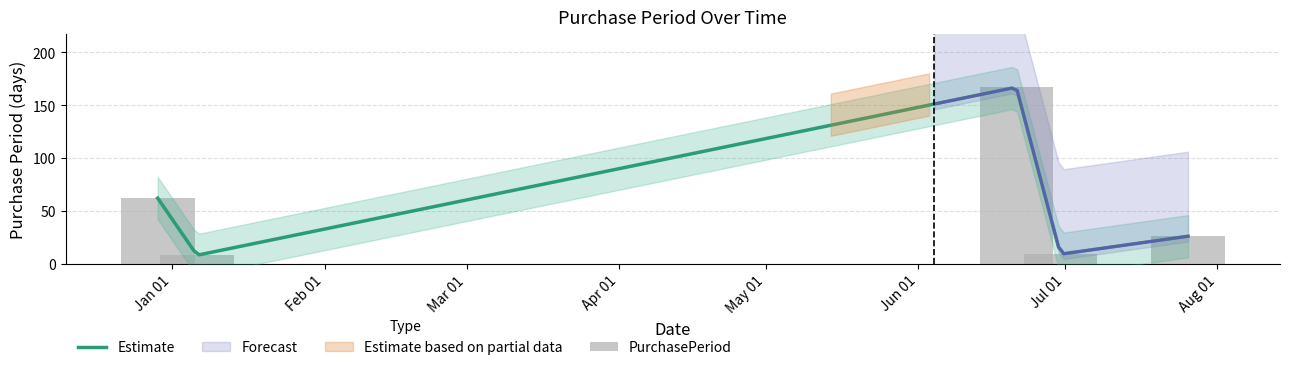

The value at 2016-06-21 is 117. True or false?

False